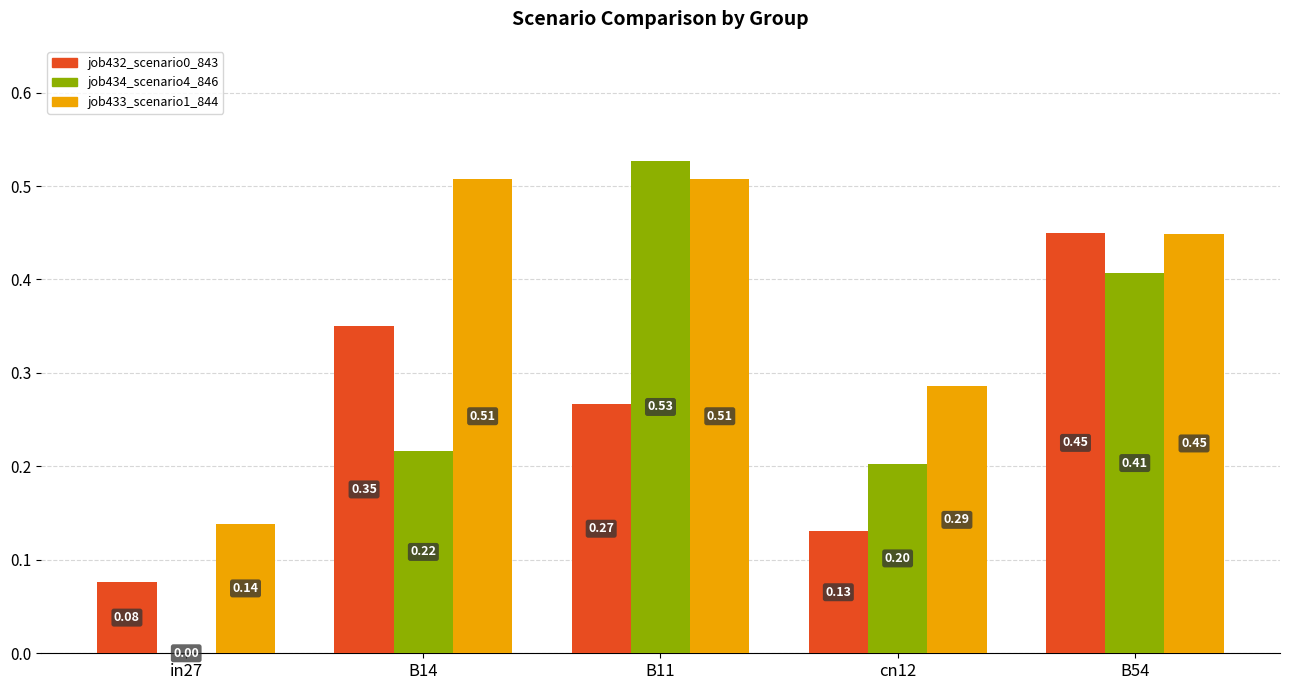

True or false: job434_scenario4_846 has a value of 0.2 at cn12.

True